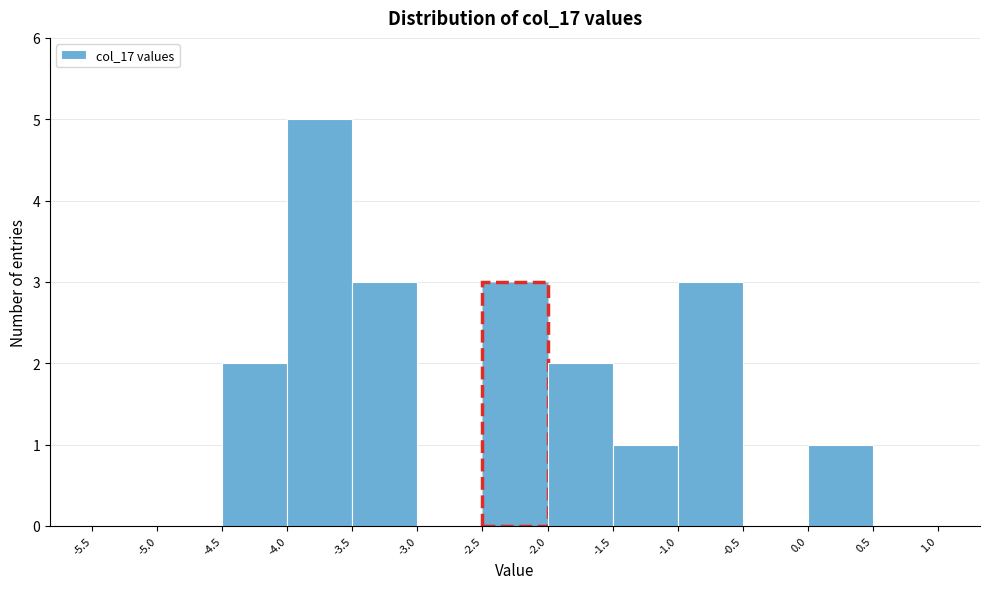

Reading left to right, list every bar in this chart as the range it spans on the x-axis followed by its height. The values are not printed on the chart, so give them approximately, as read against the axis.

-5.5 to -5.0: 0
-5.0 to -4.5: 0
-4.5 to -4.0: 2
-4.0 to -3.5: 5
-3.5 to -3.0: 3
-3.0 to -2.5: 0
-2.5 to -2.0: 3
-2.0 to -1.5: 2
-1.5 to -1.0: 1
-1.0 to -0.5: 3
-0.5 to 0.0: 0
0.0 to 0.5: 1
0.5 to 1.0: 0